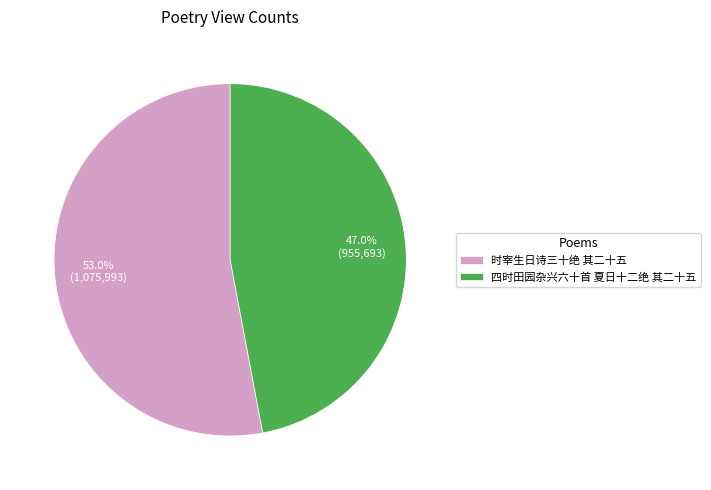

Approximately how many times larger is the value at 时宰生日诗三十绝 其二十五 compared to 四时田园杂兴六十首 夏日十二绝 其二十五?

1.1